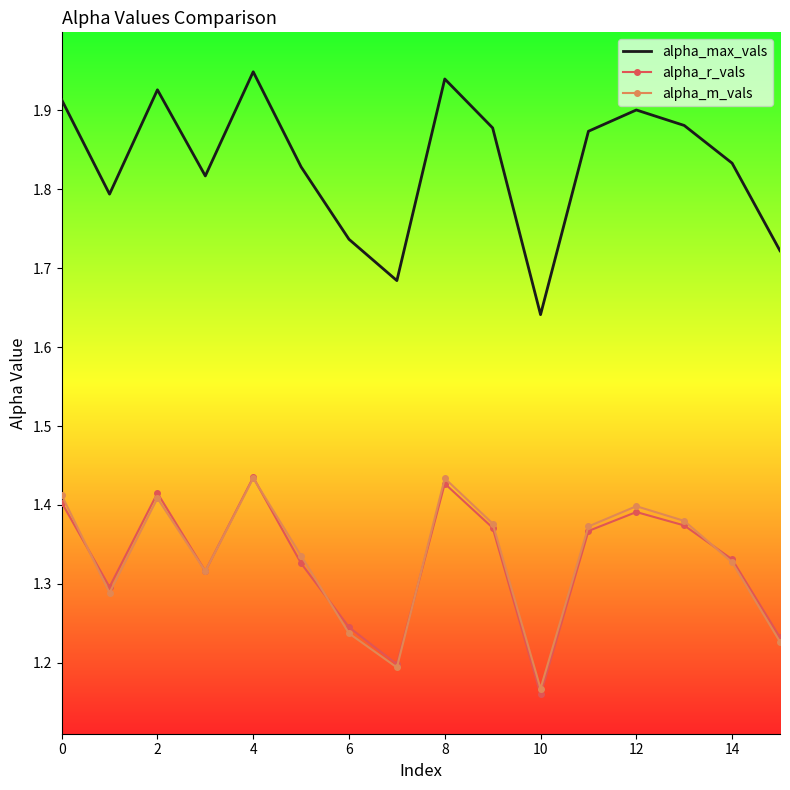

True or false: alpha_max_vals and alpha_r_vals cross at least once.

False